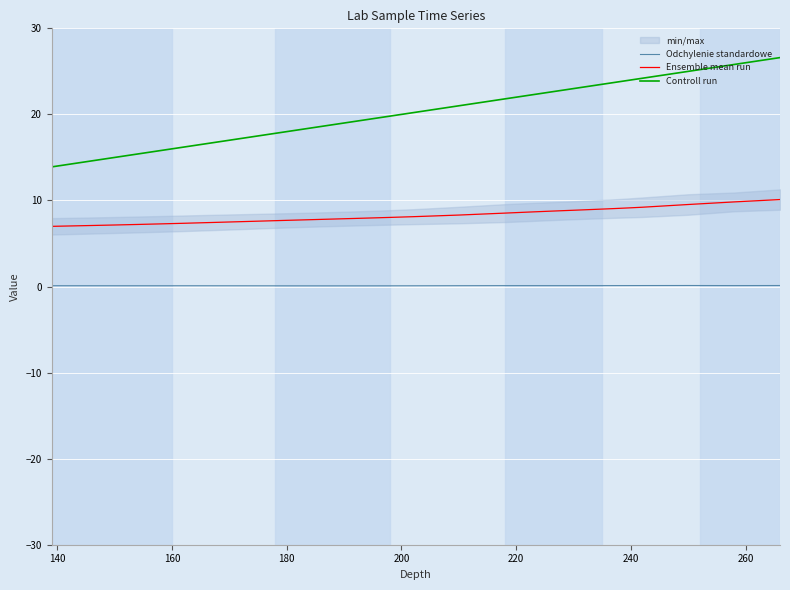

What is the maximum value for Controll run?

26.6